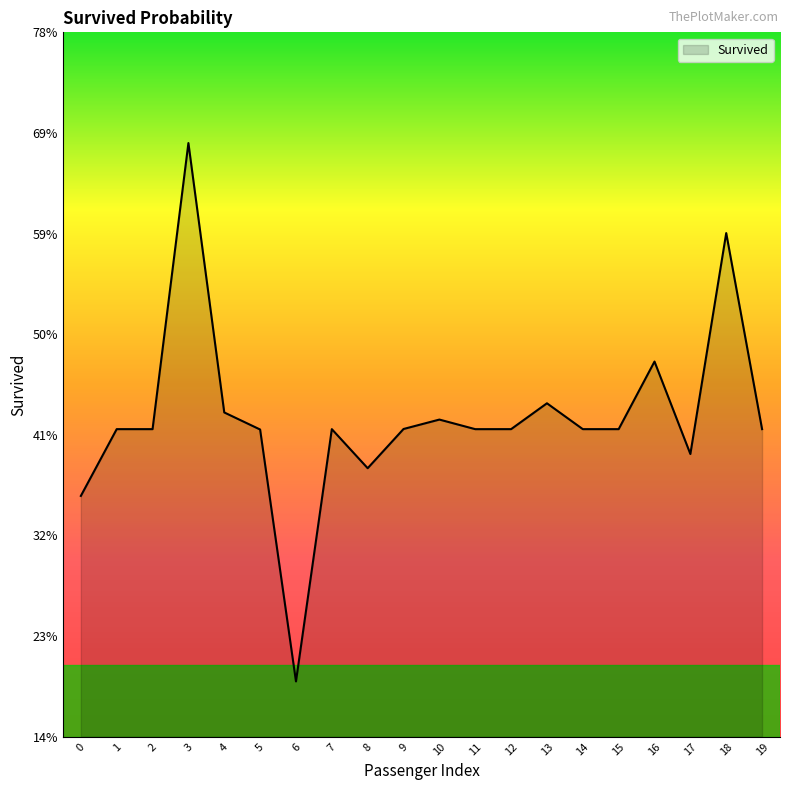

Does the chart display data point markers on the line(s)?

No